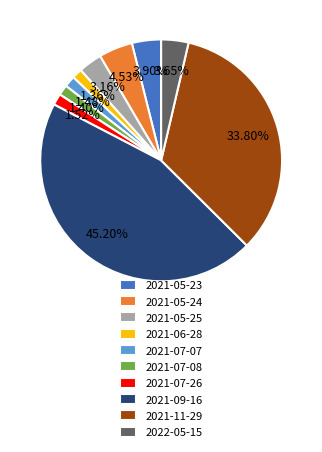

Is there a majority slice in this chart?

No